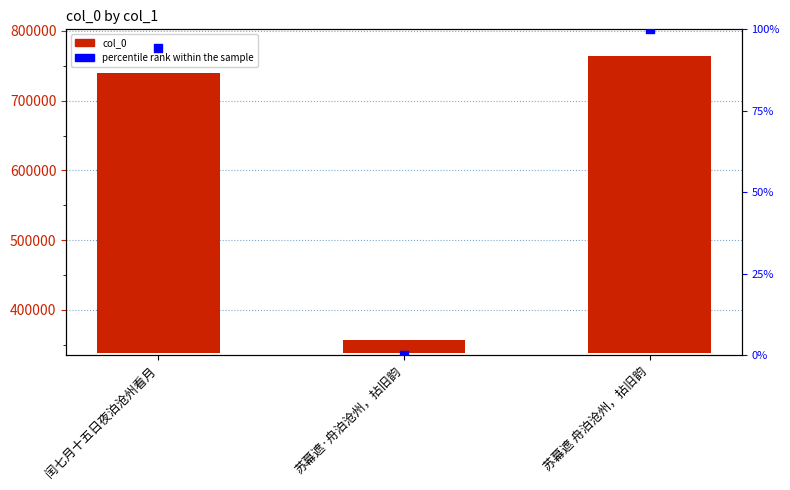

Which series has the largest total across all categories?

col_0